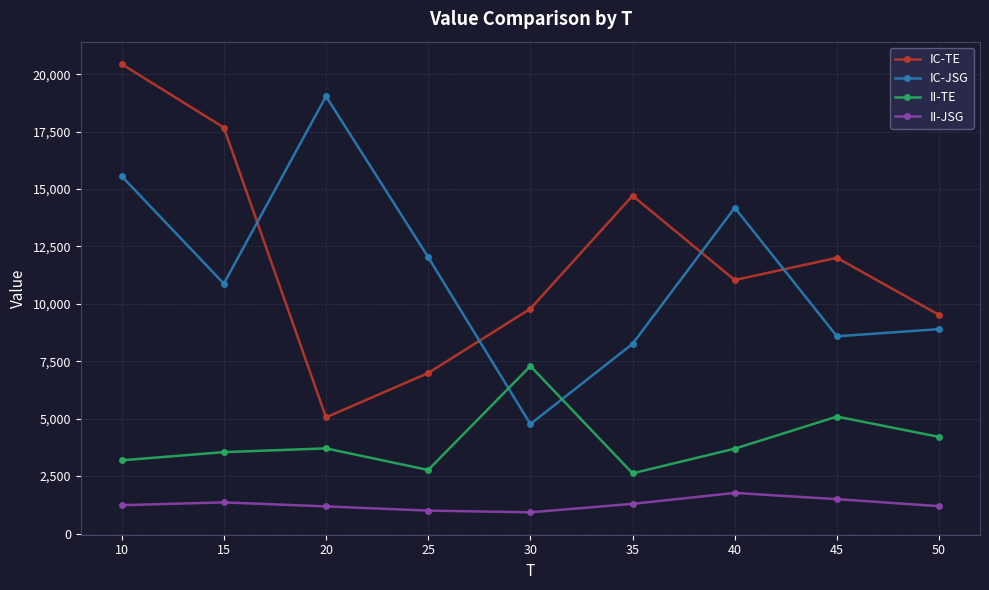

What is the maximum value shown in the chart?

20442